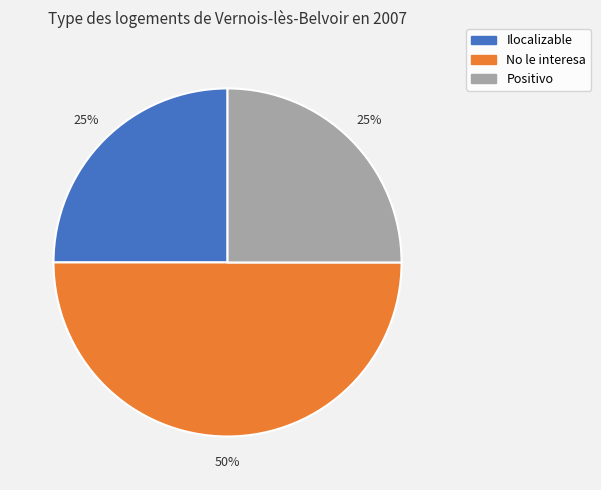

To the nearest percent, what percentage of the pie is Ilocalizable?

25%